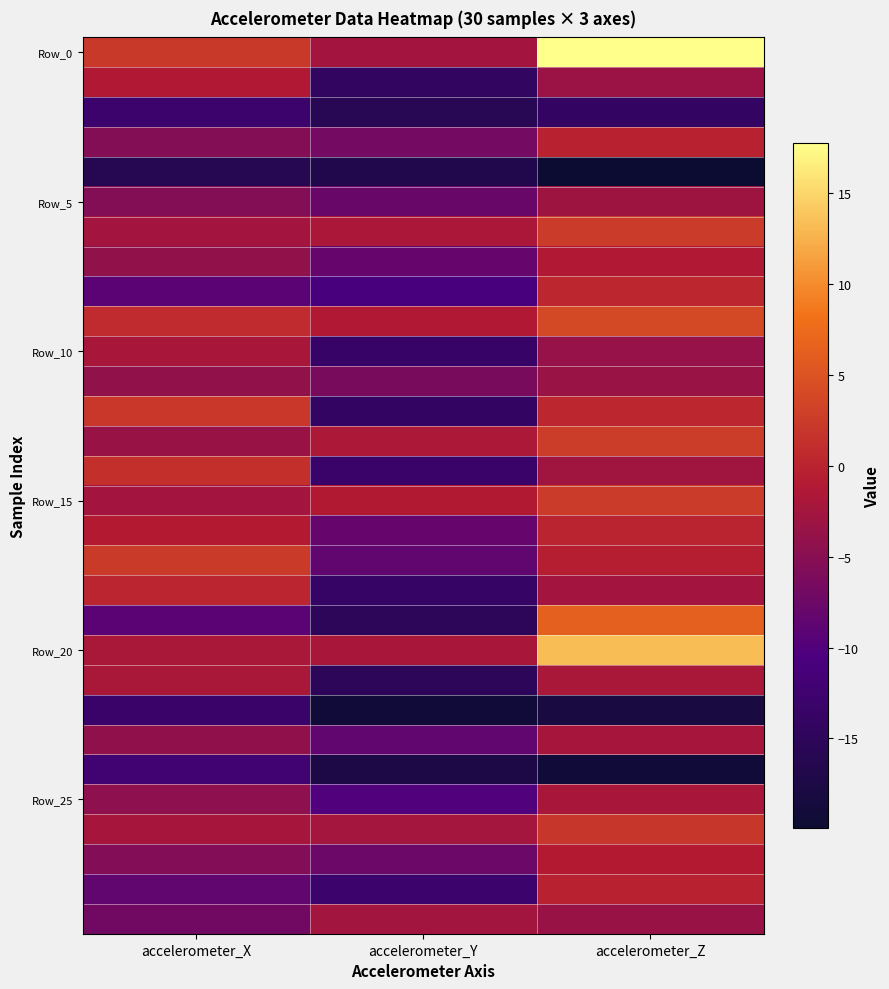

Count the number of categories in the chart.

3